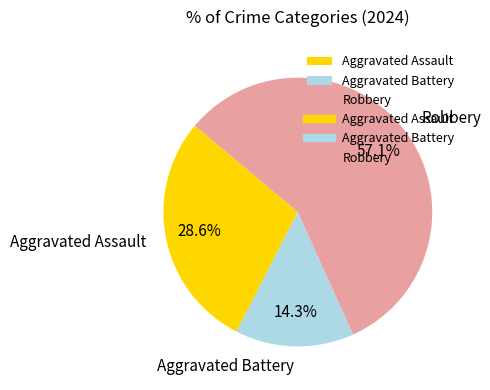

Combined, do Aggravated Assault and Robbery account for over 50%?

Yes